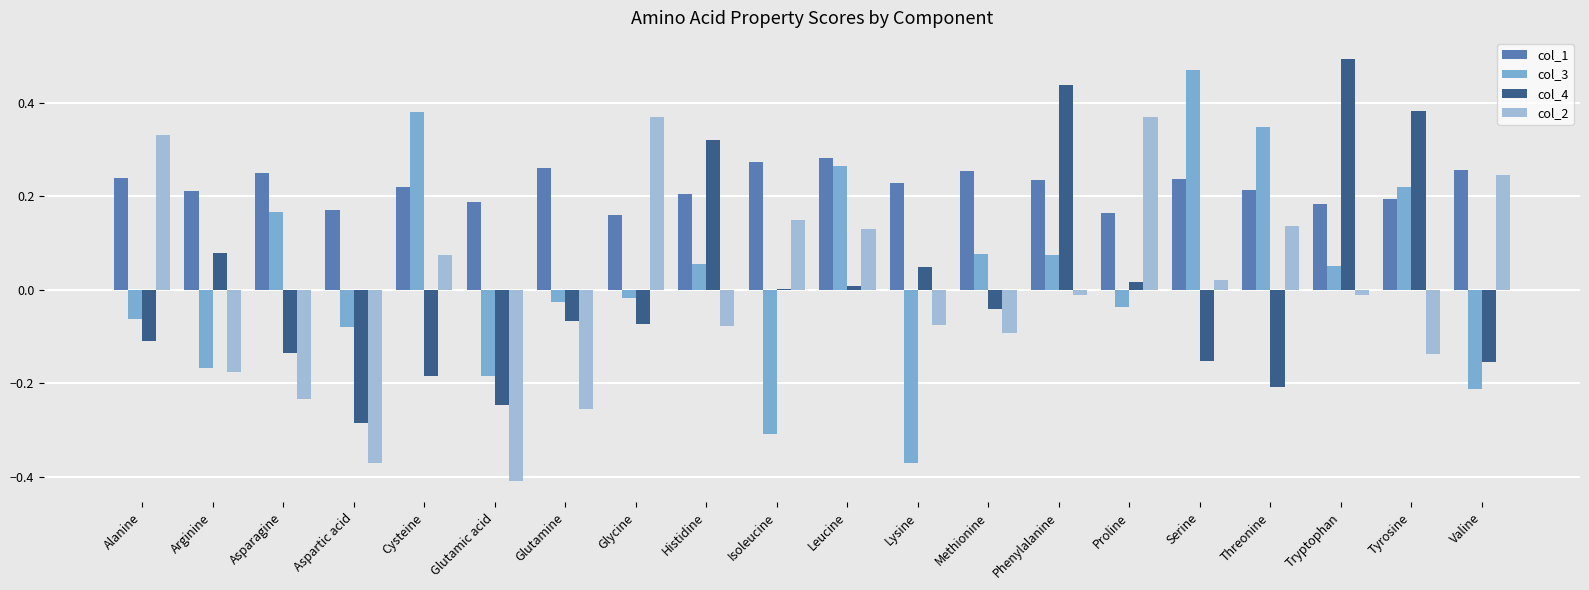

Which label corresponds to the largest value in the chart?

Tryptophan